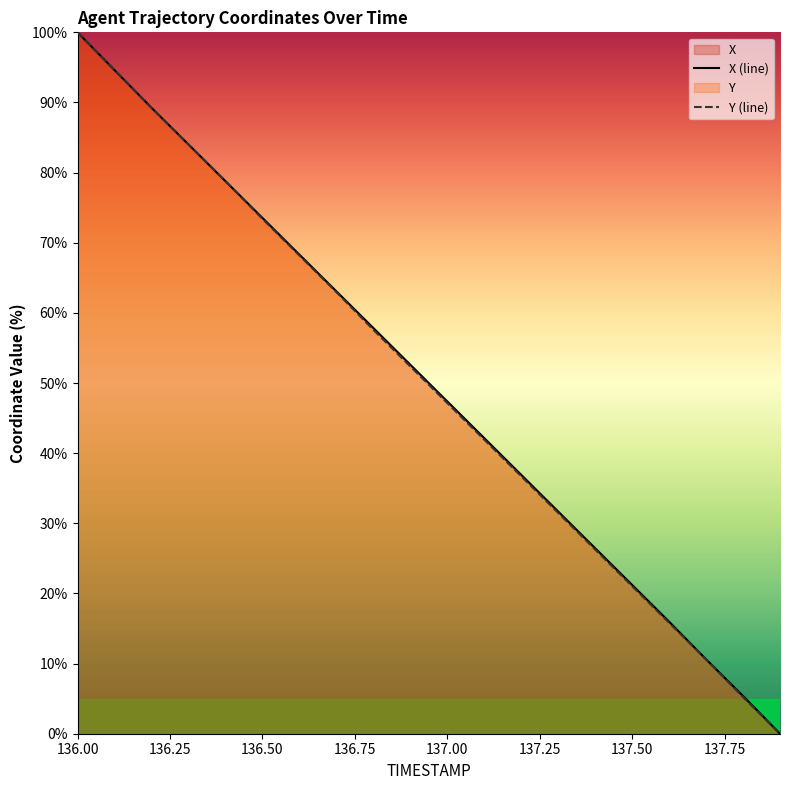

What is the difference between the X (line) values at 137.50 and 136.00?

78.8